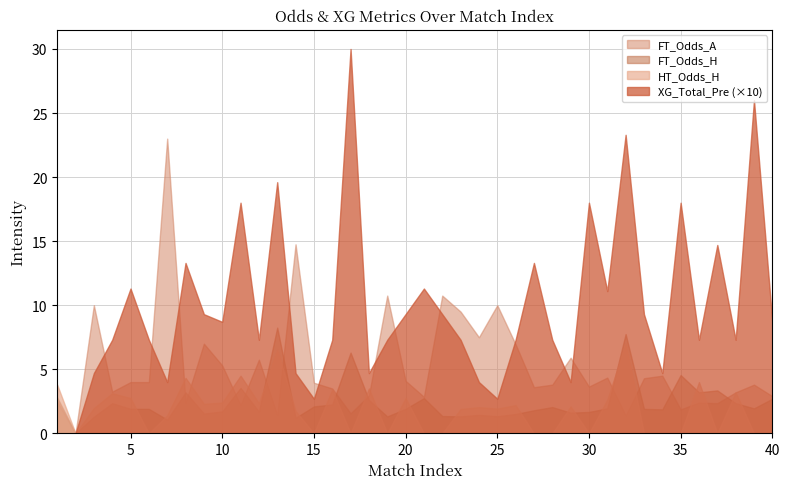

How many values in XG_Total_Pre are above zero?

38